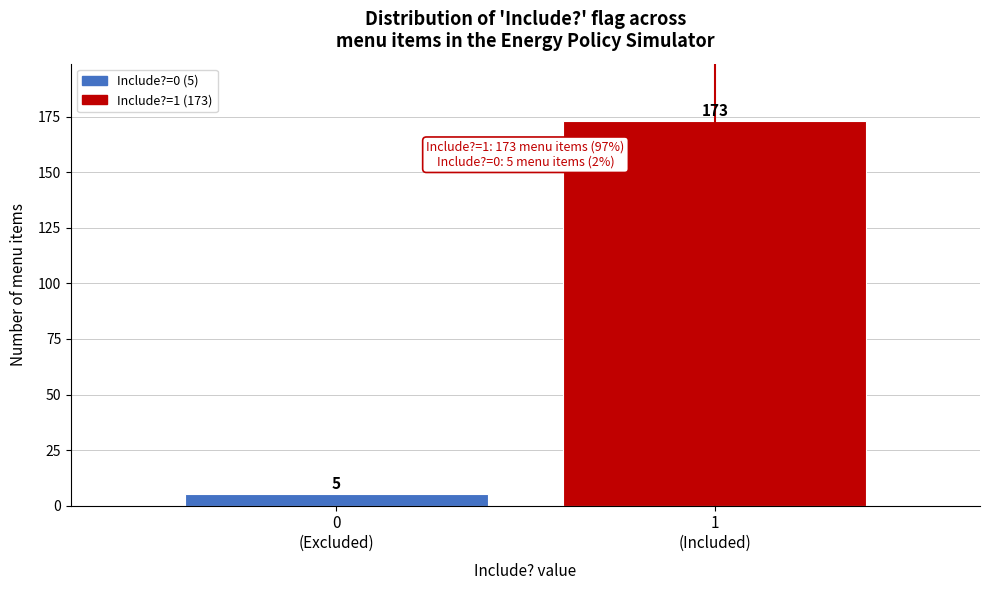

Reading left to right, what are all the values shown in this chart?

5	173